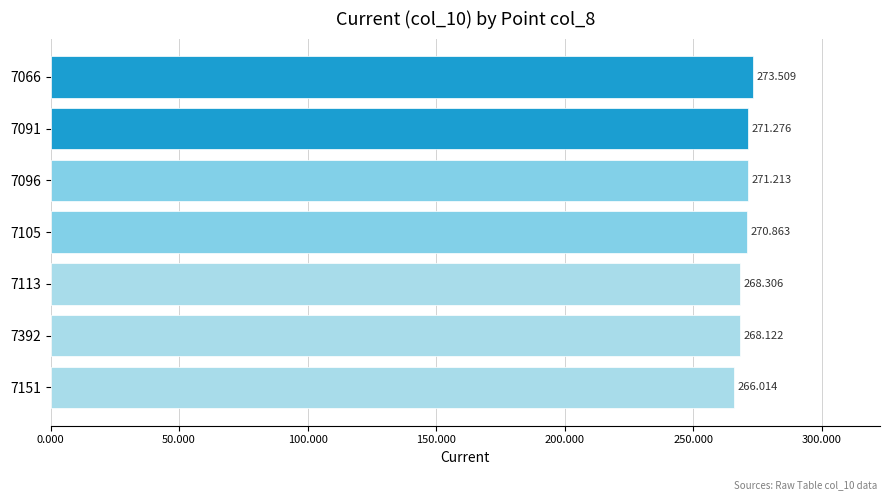

How many bars are there in total?

7